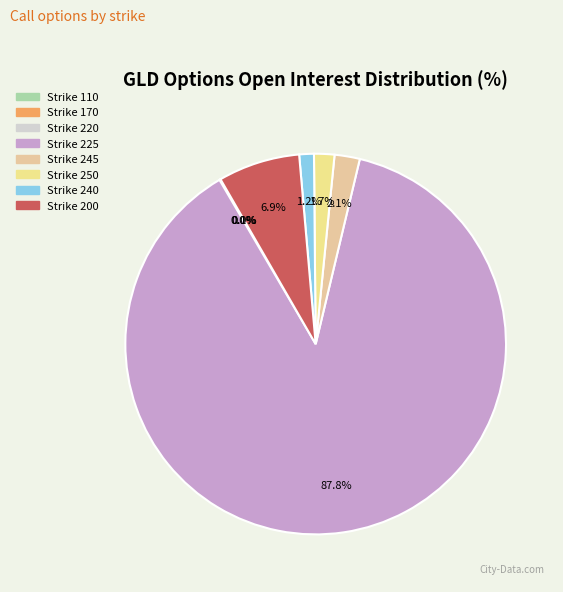

Count the number of slices in the pie.

8